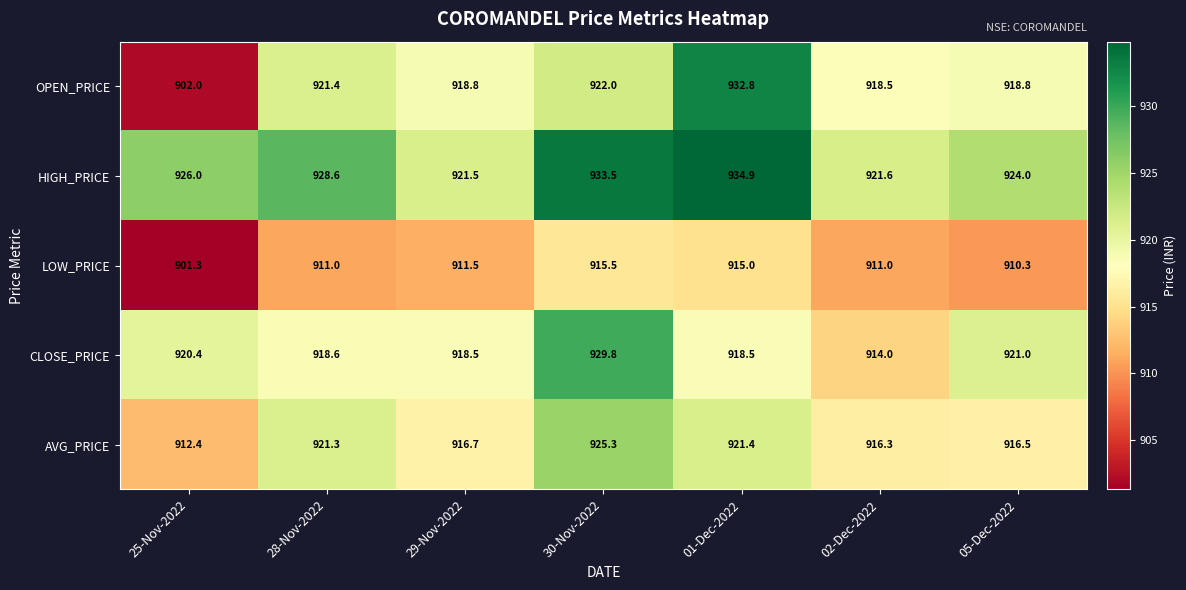

What is the difference between the highest and lowest values at 25-Nov-2022?

24.7